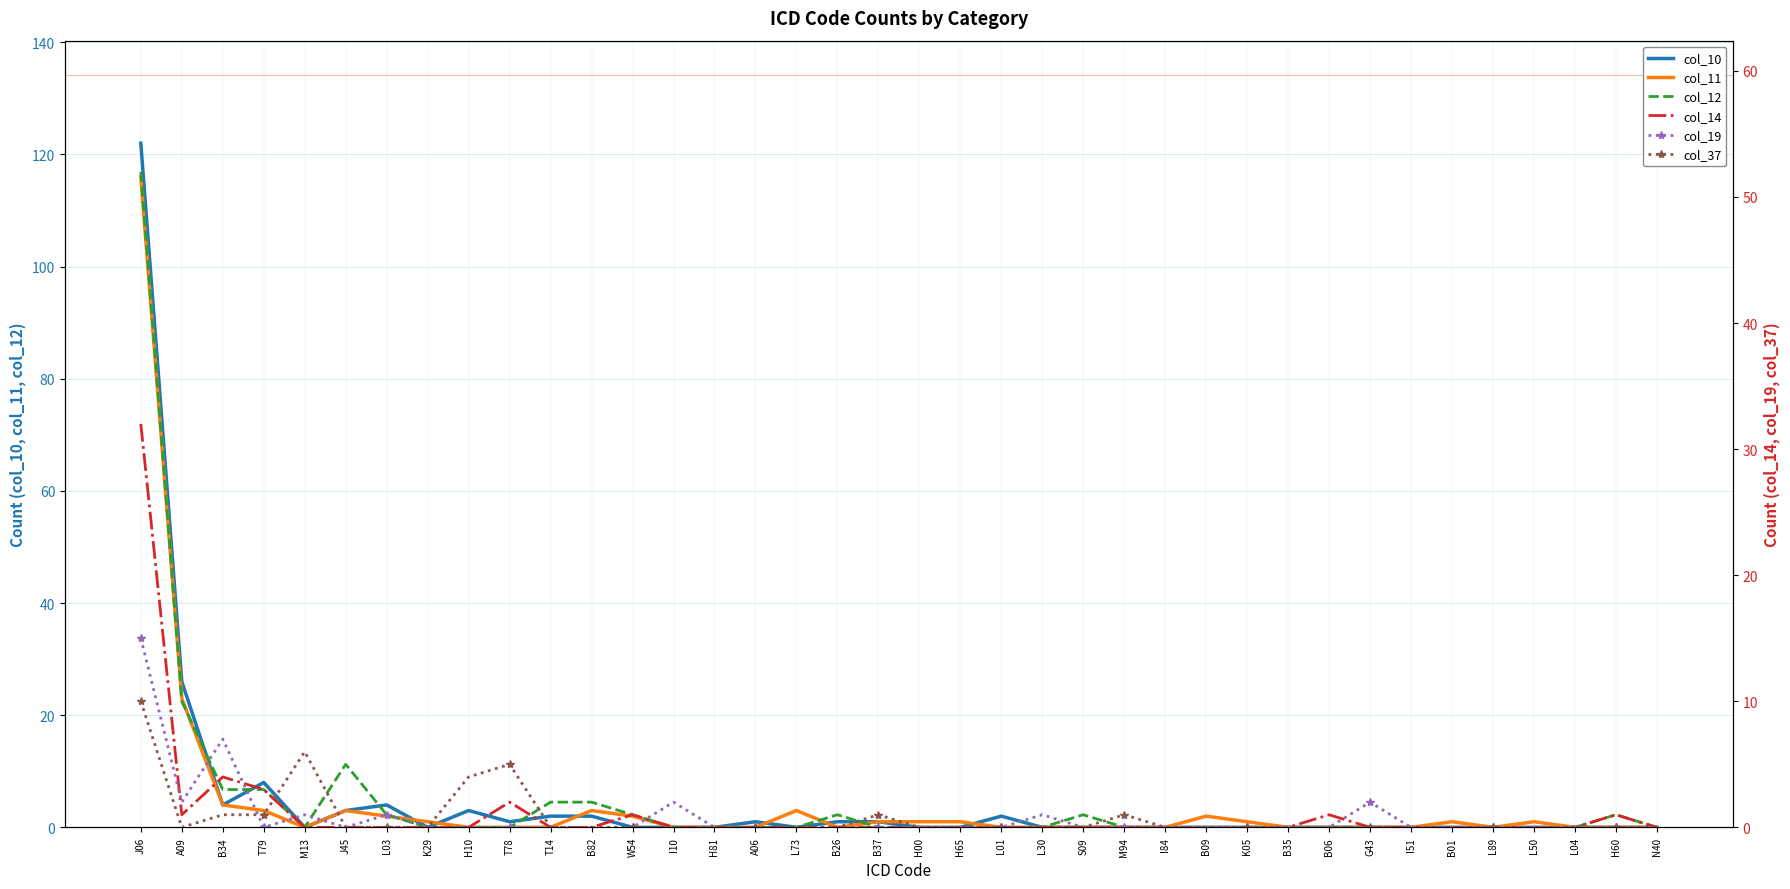

In col_37, how many points are higher than both neighbors (excluding endpoints)?

4